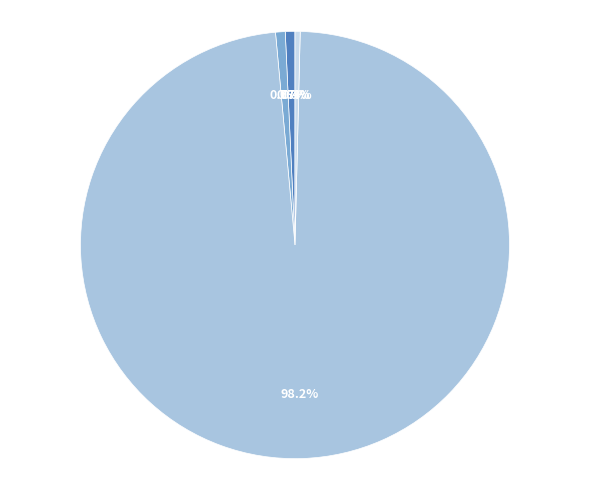

To the nearest percent, what percentage of the pie is SMAPE?

1%